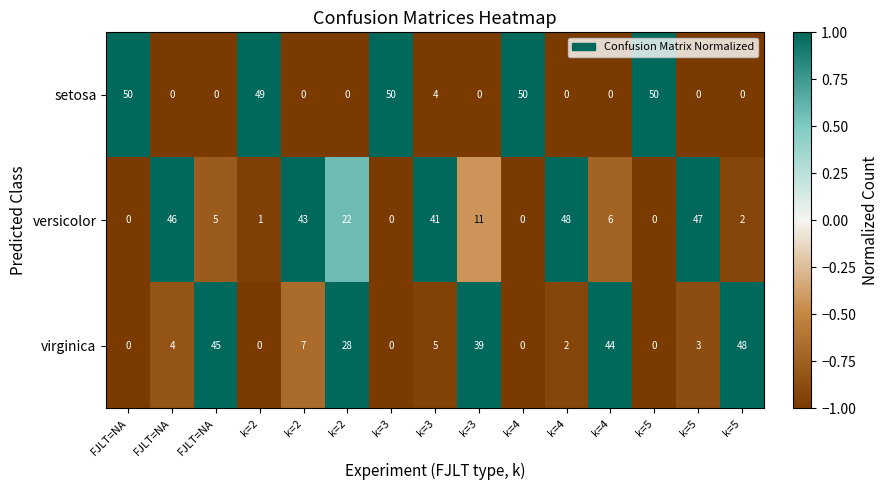

How many categories are shown in the chart?

15